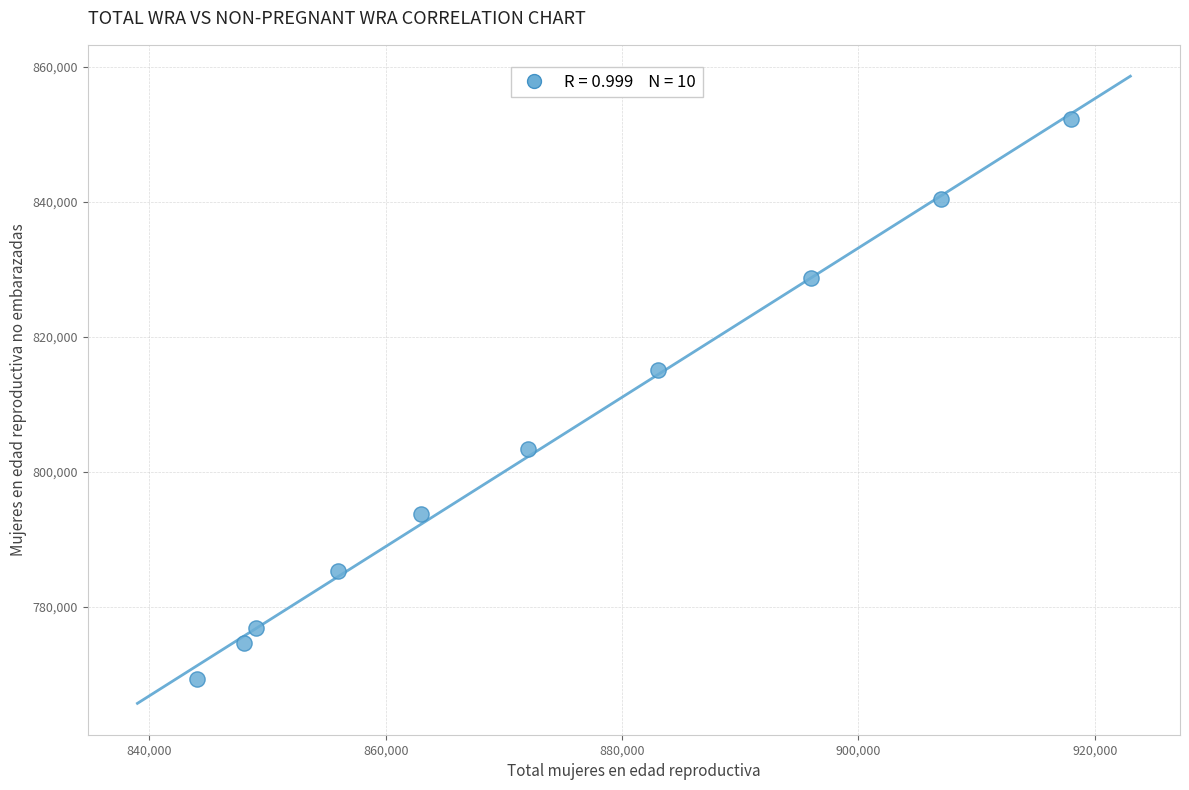

What is the range of Y values (max minus min)?

82862.9